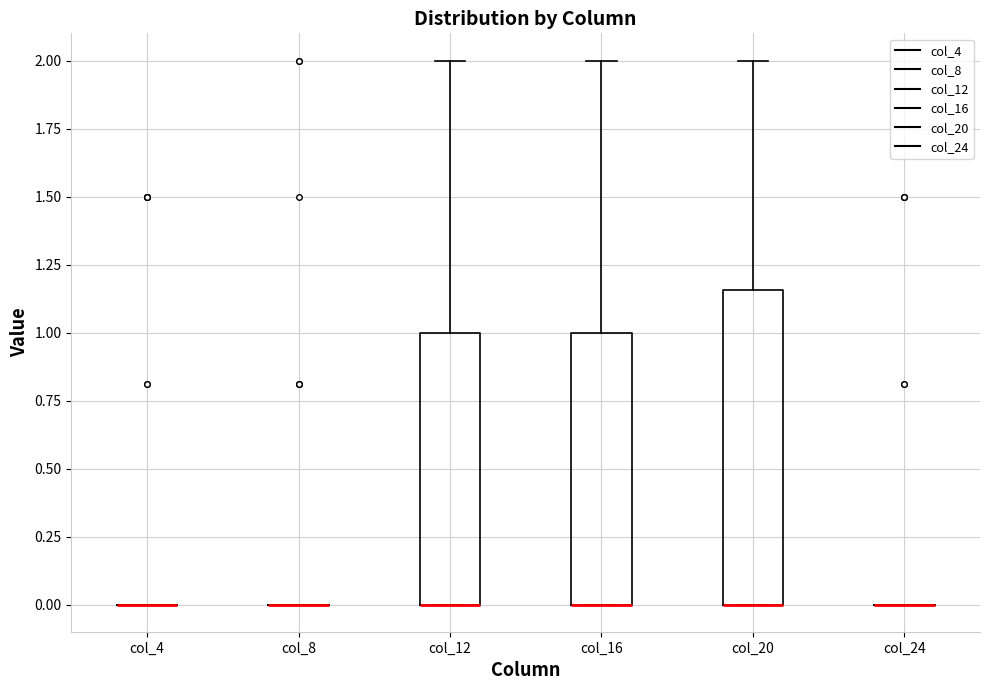

Reading left to right, transcribe this box plot: for each box, give where its median line is, the range the box spans, and where its two whiskers end, as read against the y-axis. The values are not printed on the chart, so give them approximately, as read against the axis.

col_4: box collapsed to a line at 0.00, whiskers 0.00 to 0.00
col_8: box collapsed to a line at 0.00, whiskers 0.00 to 0.00
col_12: median 0.00 (drawn on the box's lower edge), box 0.00 to 1.00, whiskers 0.00 to 2.00
col_16: median 0.00 (drawn on the box's lower edge), box 0.00 to 1.00, whiskers 0.00 to 2.00
col_20: median 0.00 (drawn on the box's lower edge), box 0.00 to 1.15, whiskers 0.00 to 2.00
col_24: box collapsed to a line at 0.00, whiskers 0.00 to 0.00